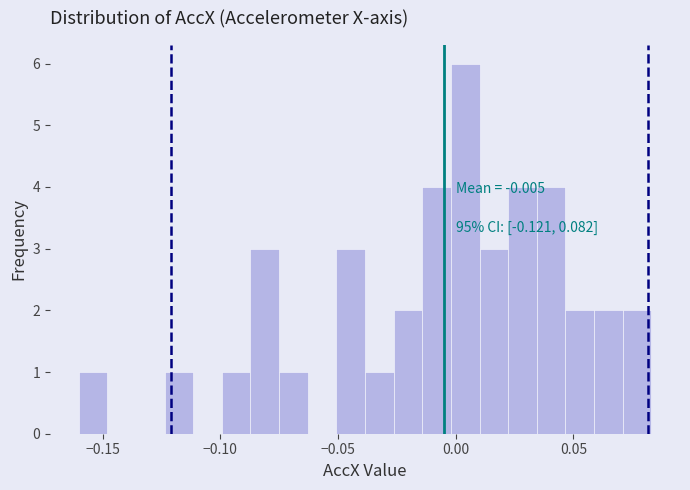

Read against the x-axis, roughly where is the centre of the tallest bar?

0.005